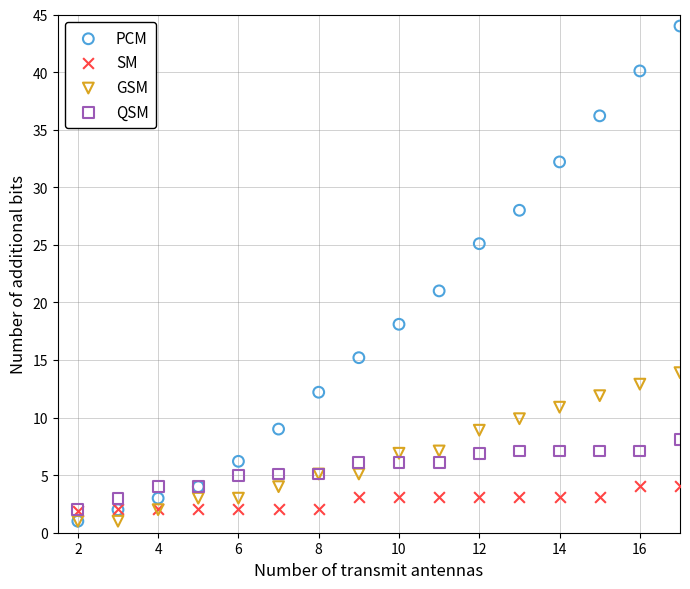

Which series reaches the maximum Y coordinate?

PCM